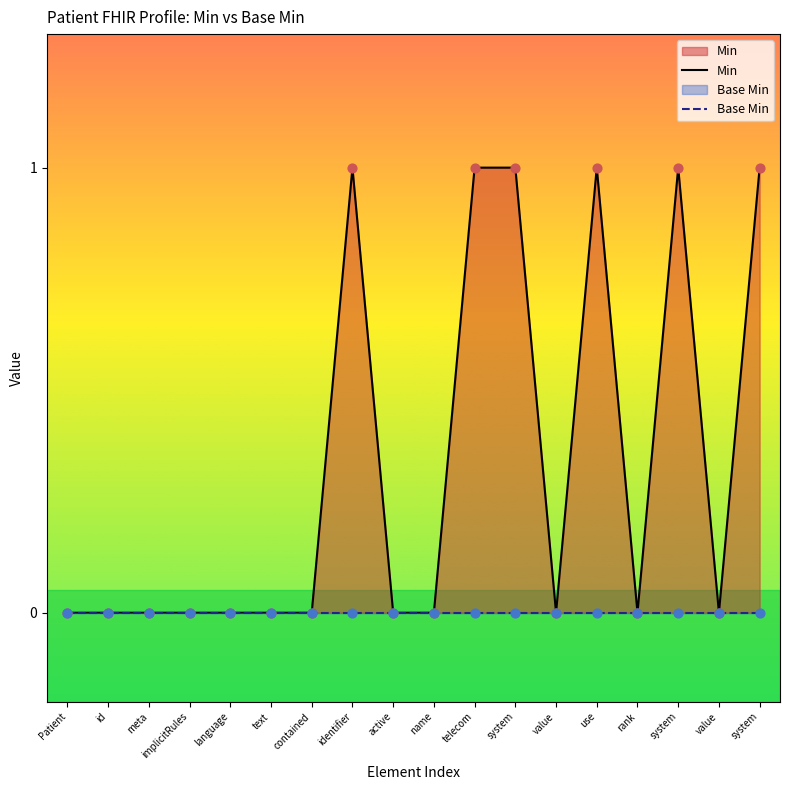

Which series has the largest total across all categories?

Min